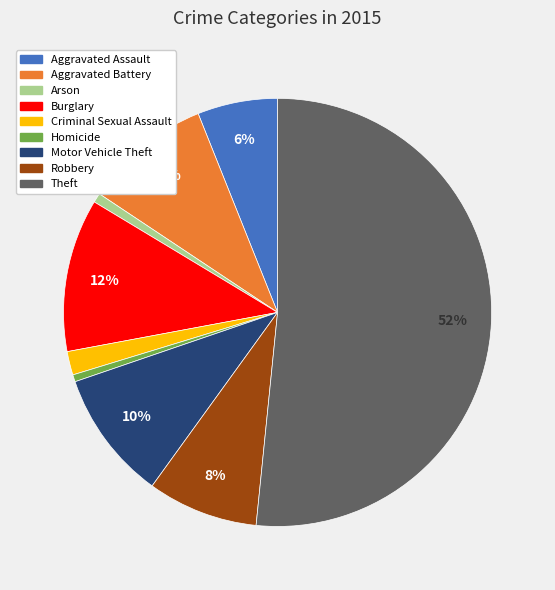

To the nearest percent, what portion does Aggravated Battery represent?

10%